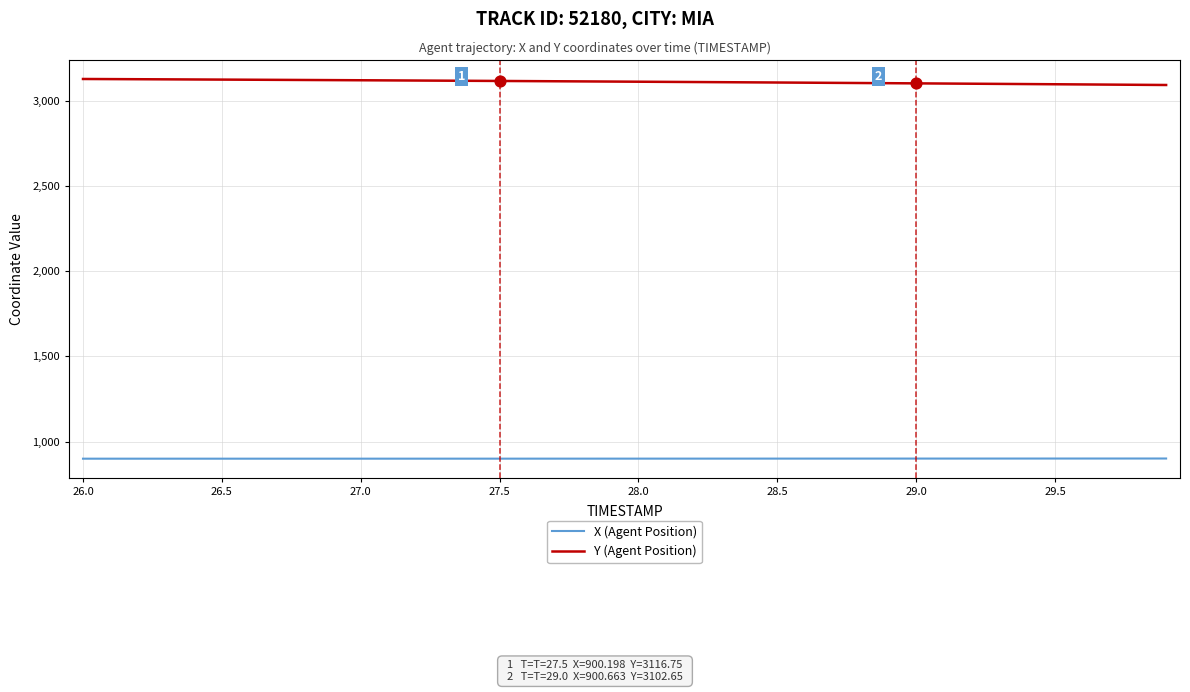

True or false: Y (Agent Position) and X (Agent Position) intersect in this chart.

False